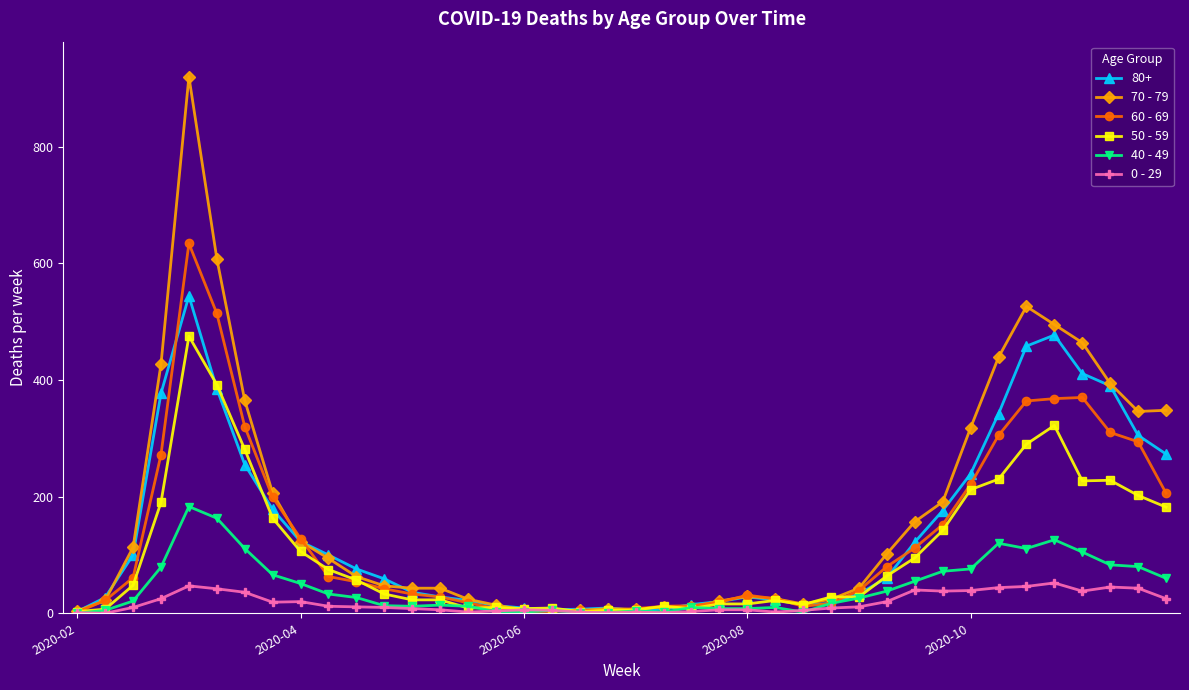

Which series has the widest spread of values?

70 - 79